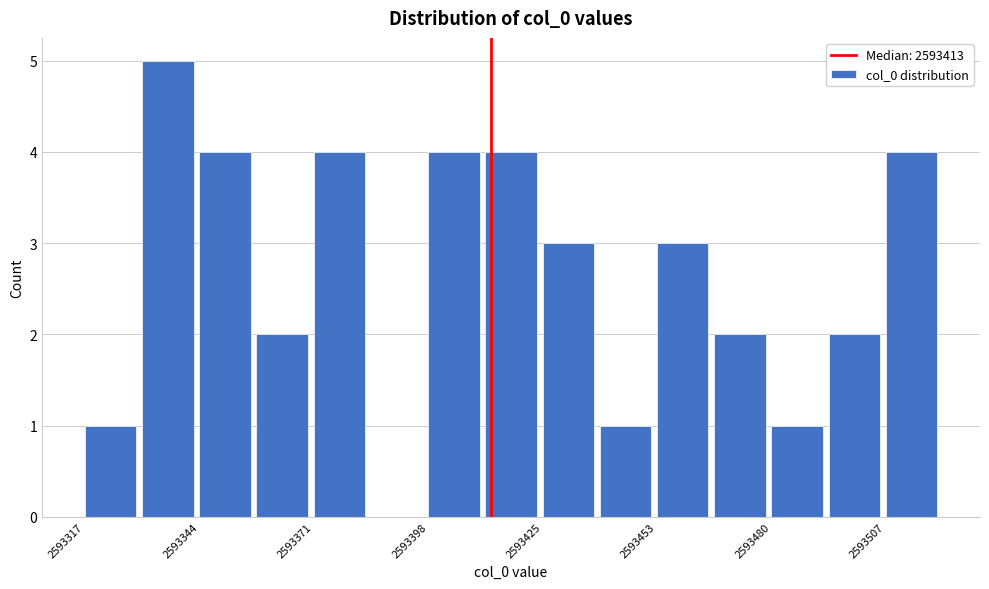

Read against the x-axis, roughly where is the centre of the tallest bar?

2593335